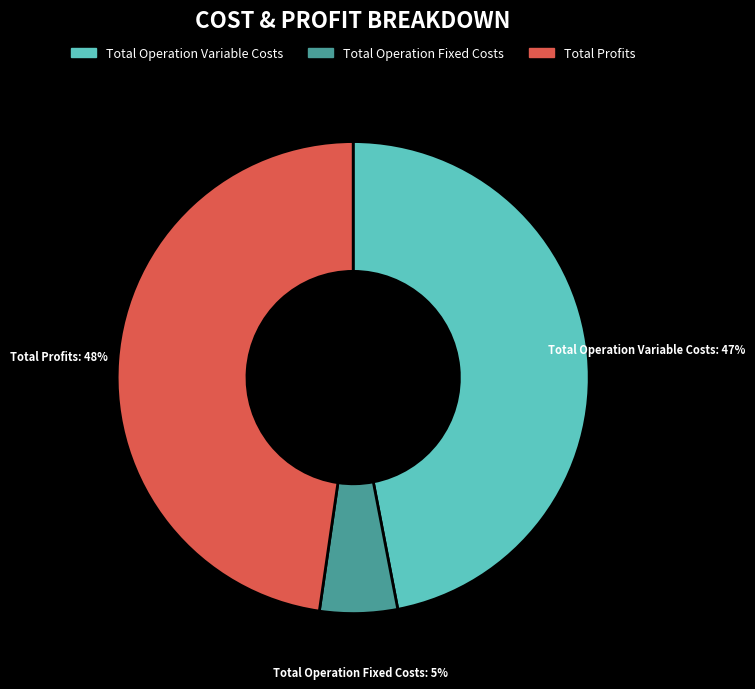

To the nearest percent, what percentage of the pie is Total Operation Fixed Costs?

5%